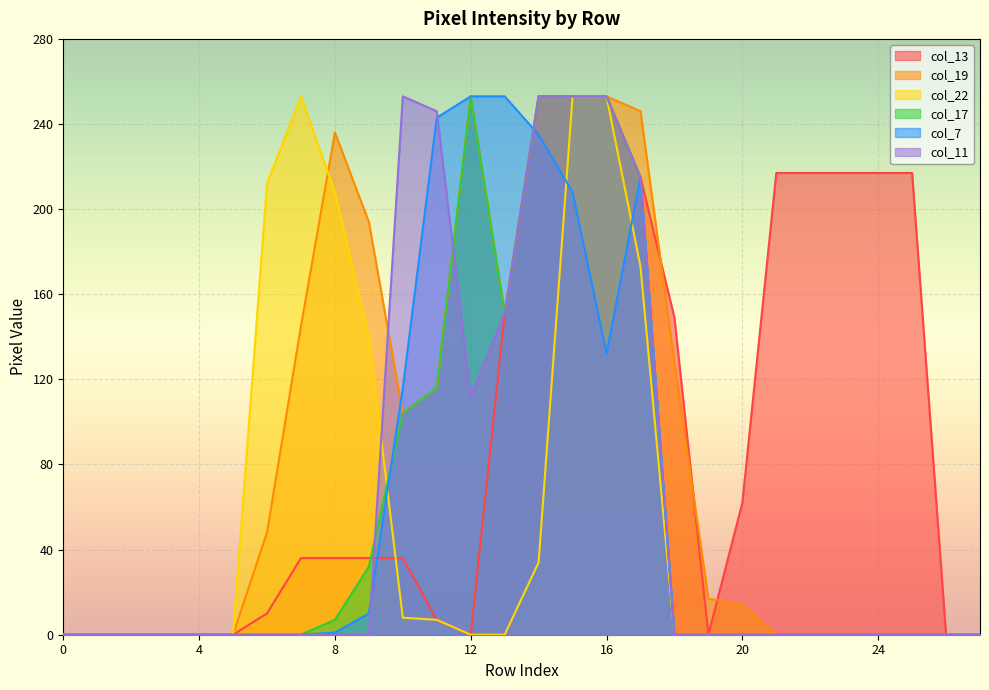

Reading right to left, extract all data points from this chart.

col_13: 0	0	217	217	217	217	217	62	0	149	215	253	253	253	151	0	7	36	36	36	36	10	0	0	0	0	0	0
col_19: 0	0	0	0	0	0	0	14	17	128	246	253	253	253	151	253	116	104	194	236	145	48	0	0	0	0	0	0
col_22: 0	0	0	0	0	0	0	0	0	0	173	253	253	34	0	0	7	8	140	208	253	212	0	0	0	0	0	0
col_17: 0	0	0	0	0	0	0	0	0	0	215	253	253	253	151	253	116	104	32	7	0	0	0	0	0	0	0	0
col_7: 0	0	0	0	0	0	0	0	0	0	215	132	208	235	253	253	243	116	10	1	0	0	0	0	0	0	0	0
col_11: 0	0	0	0	0	0	0	0	0	0	215	253	253	253	151	112	246	253	0	0	0	0	0	0	0	0	0	0